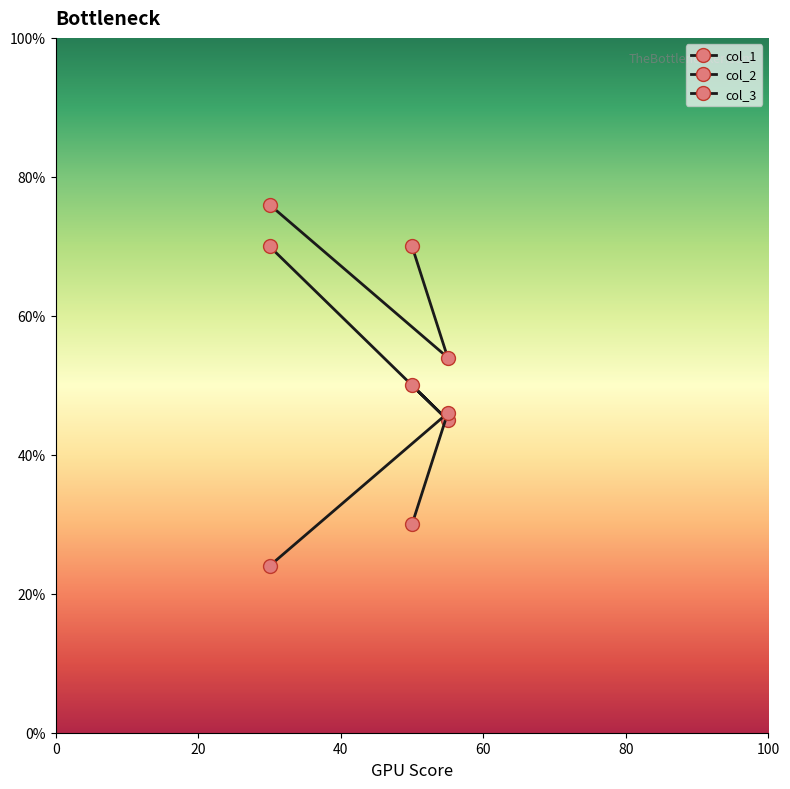

How many lines are shown in the chart?

3